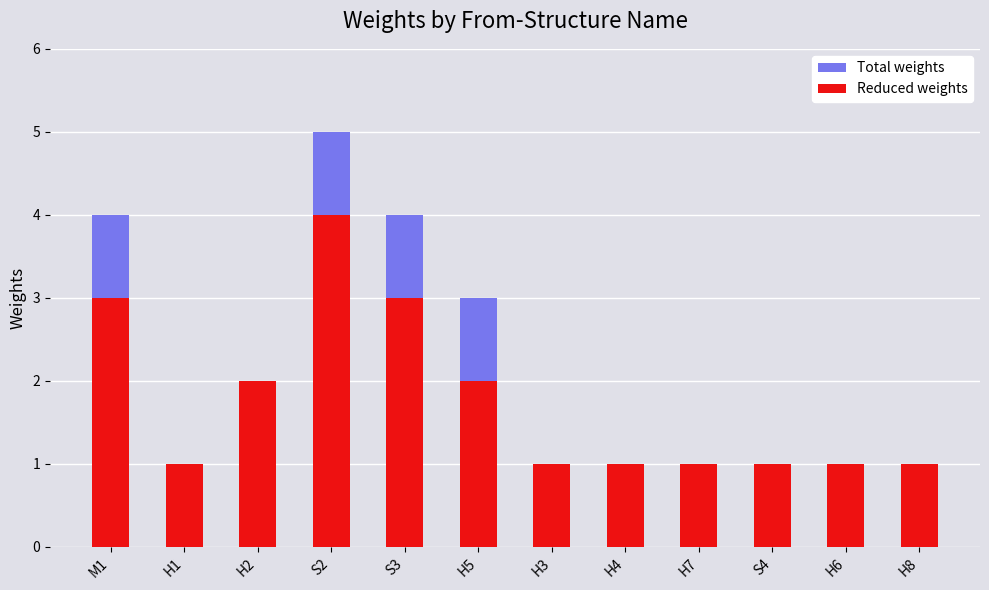

How many bars are there in total?

24